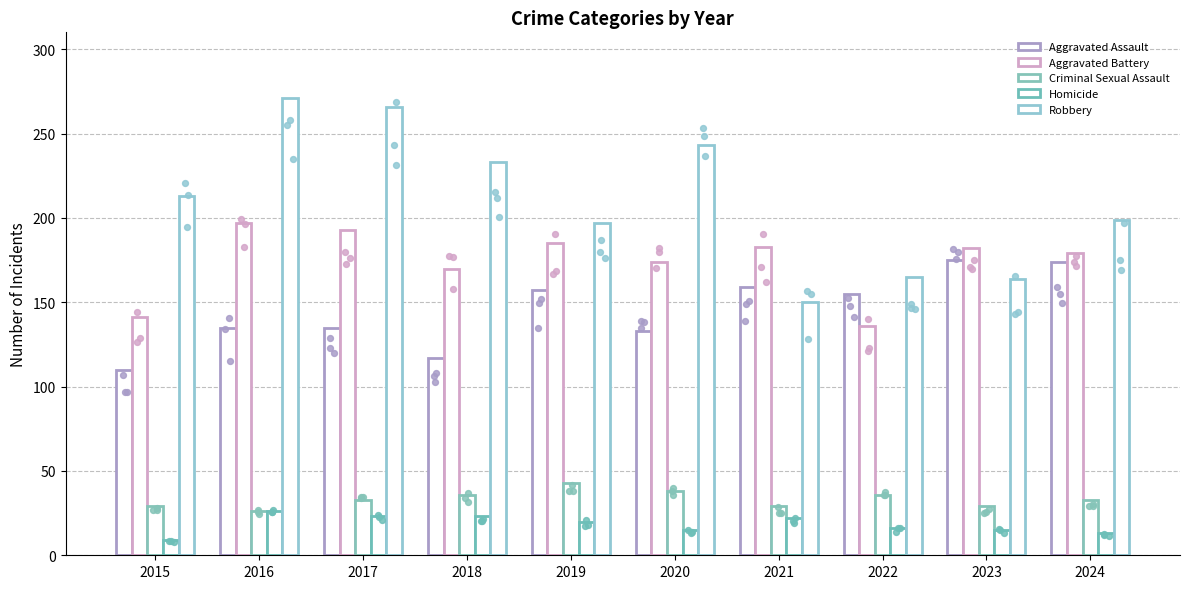

Which series has the largest total across all categories?

Robbery